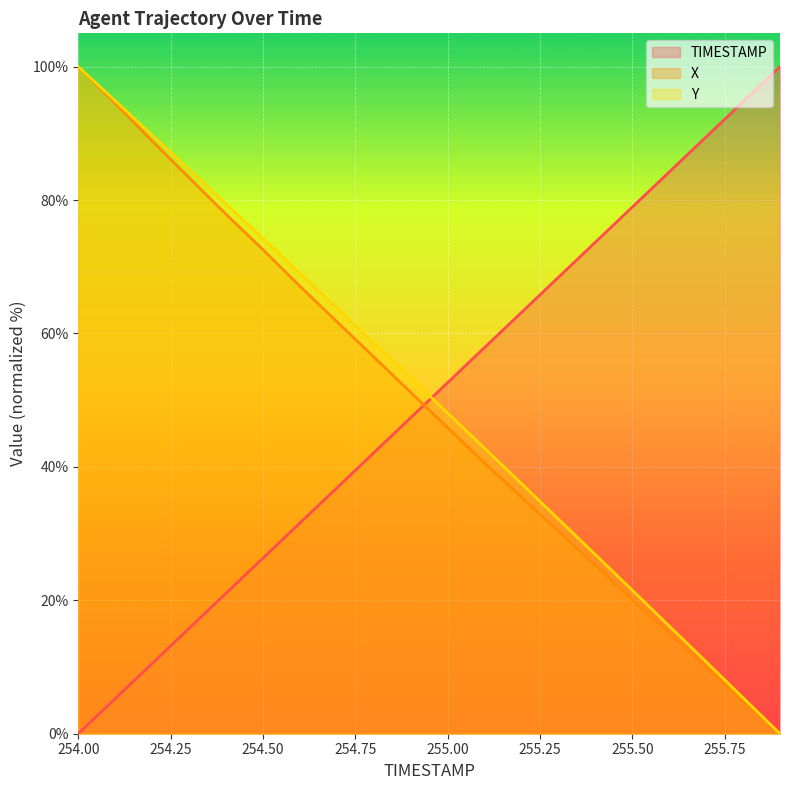

Which category has the lowest value in the X series?

255.9